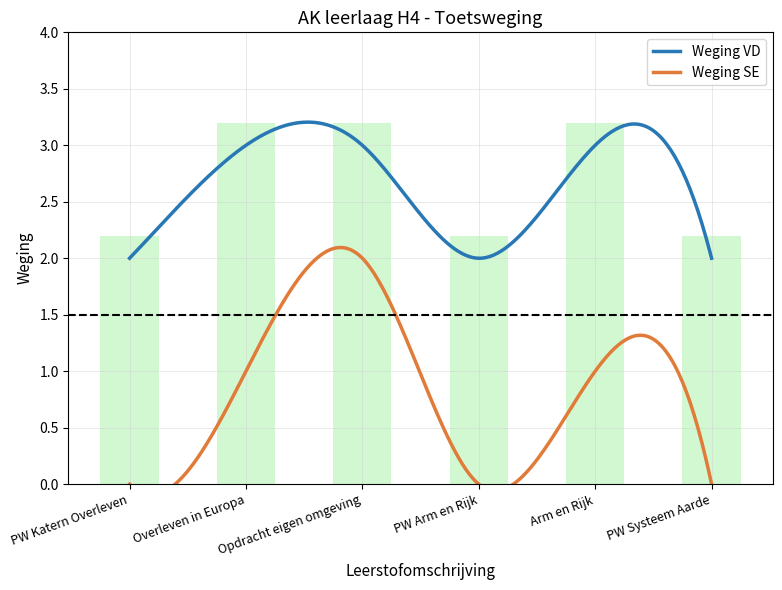

Is it true that the value at PW Katern Overleven is 2.2?

True